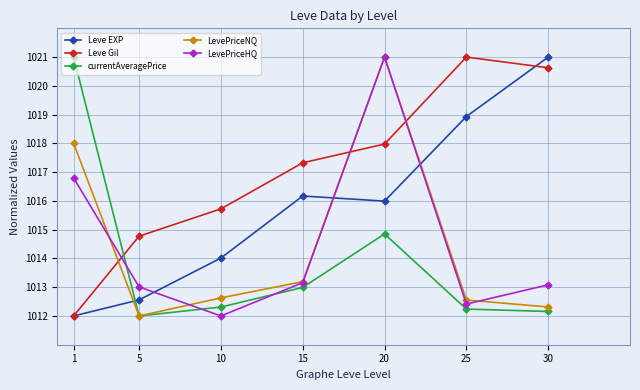

How many lines are shown in the chart?

5